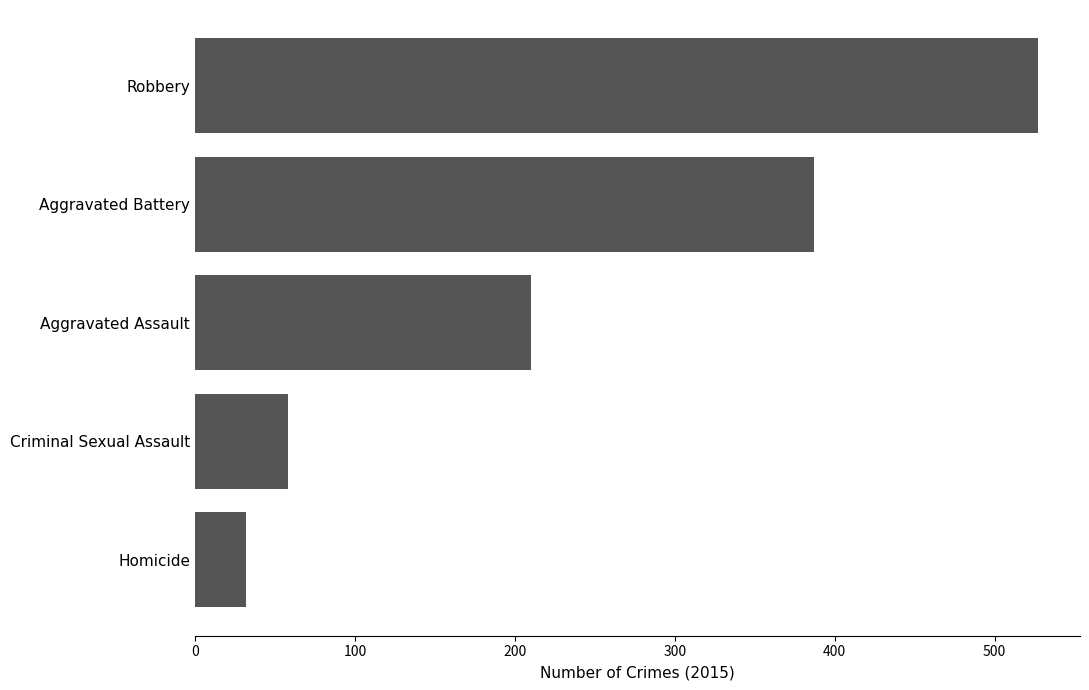

What is the difference between the maximum and minimum values?

495